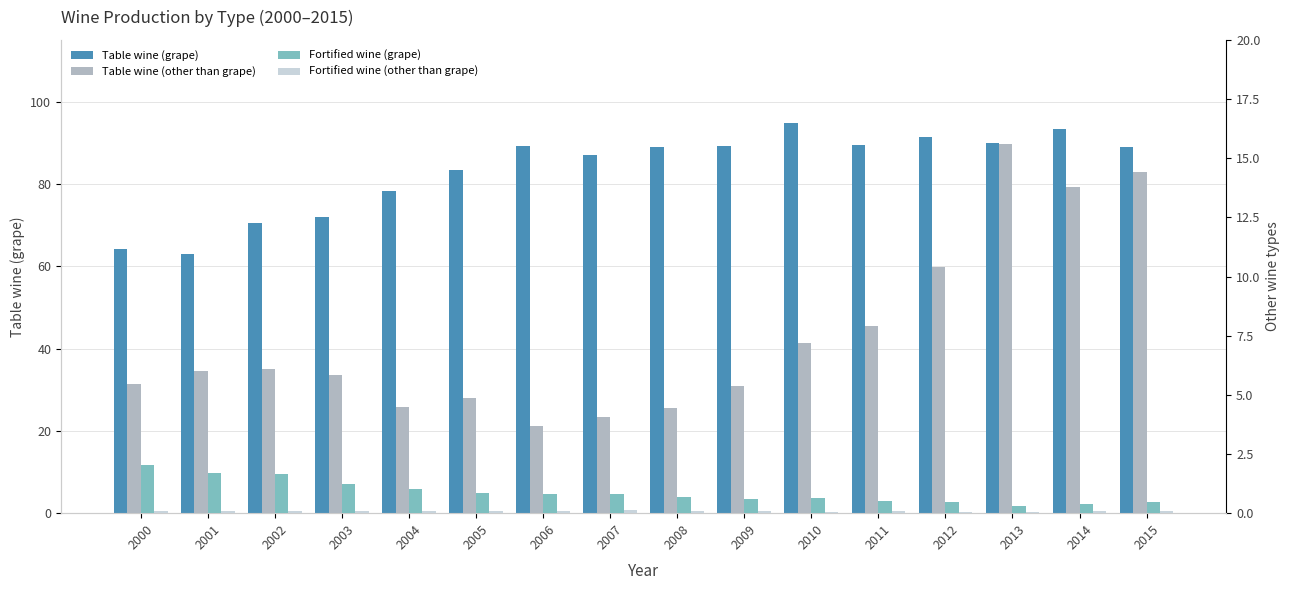

At which category is the sum across all series the highest?

2014